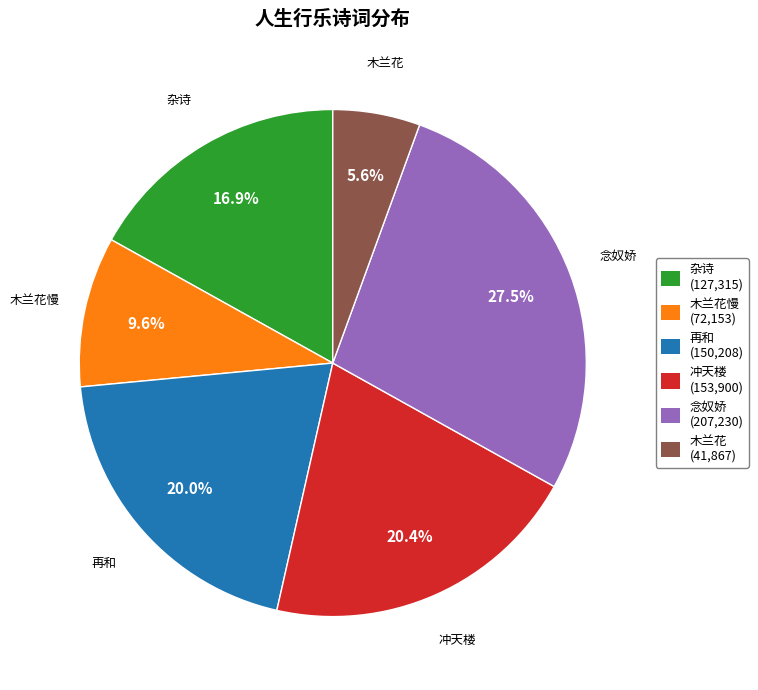

Is there a majority slice in this chart?

No